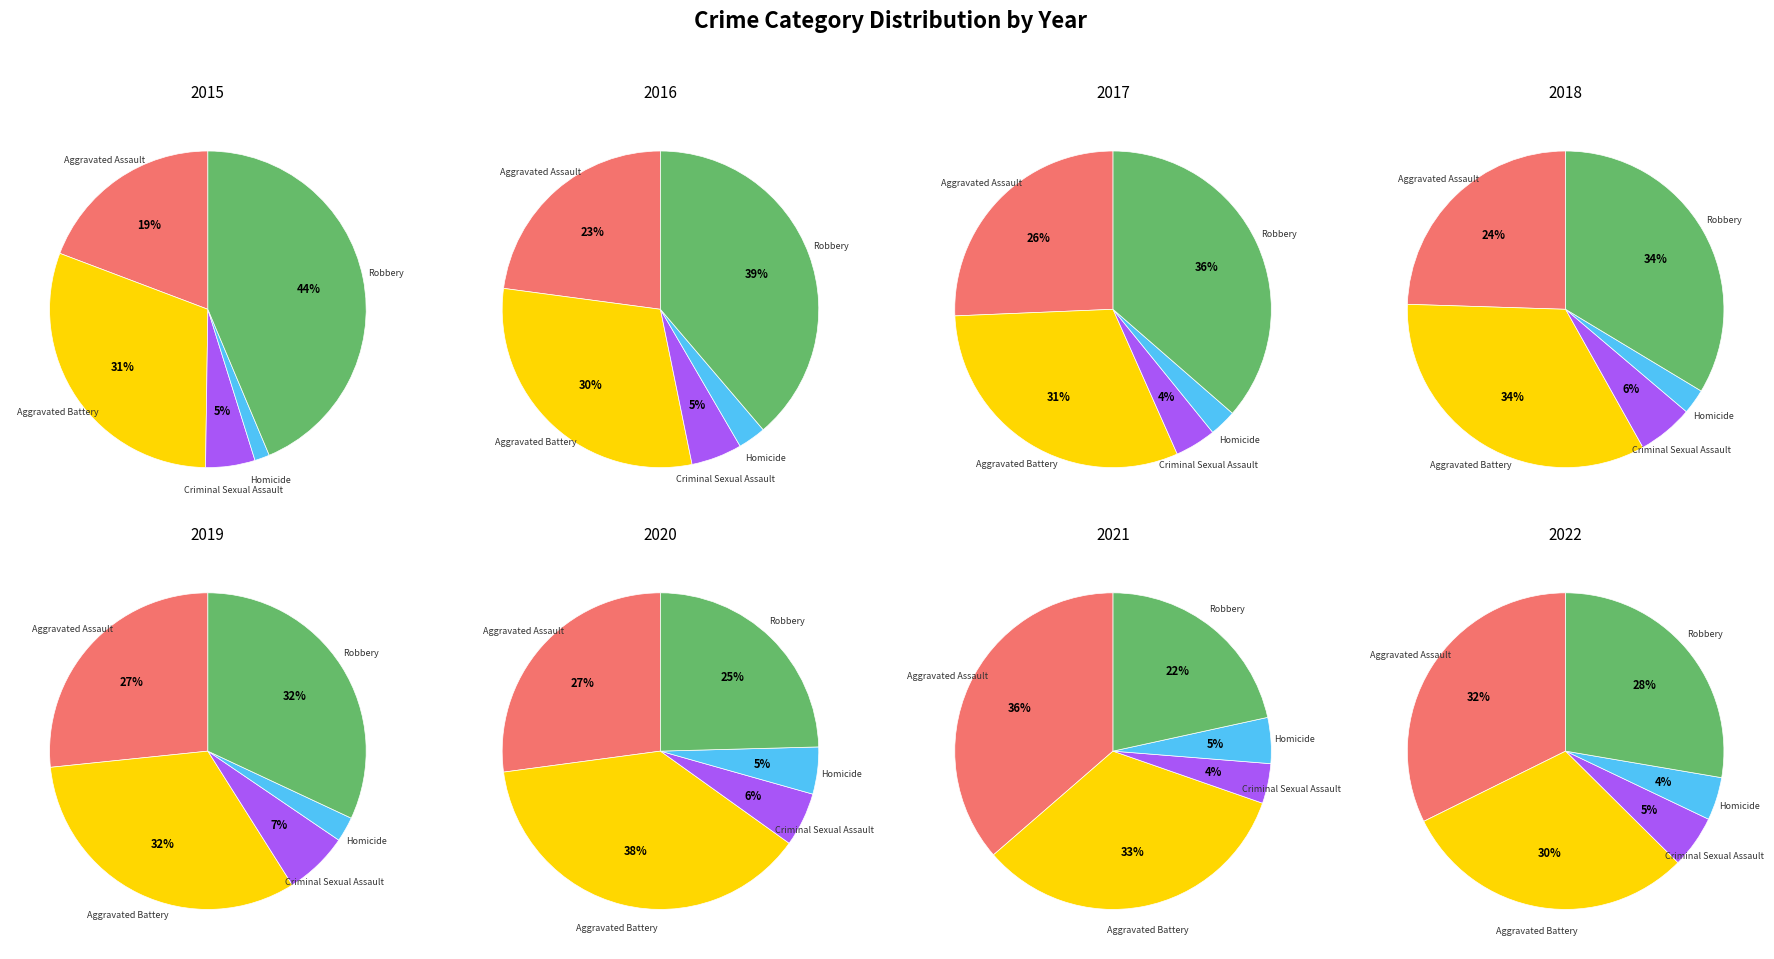

Is 6 the majority of the pie?

No